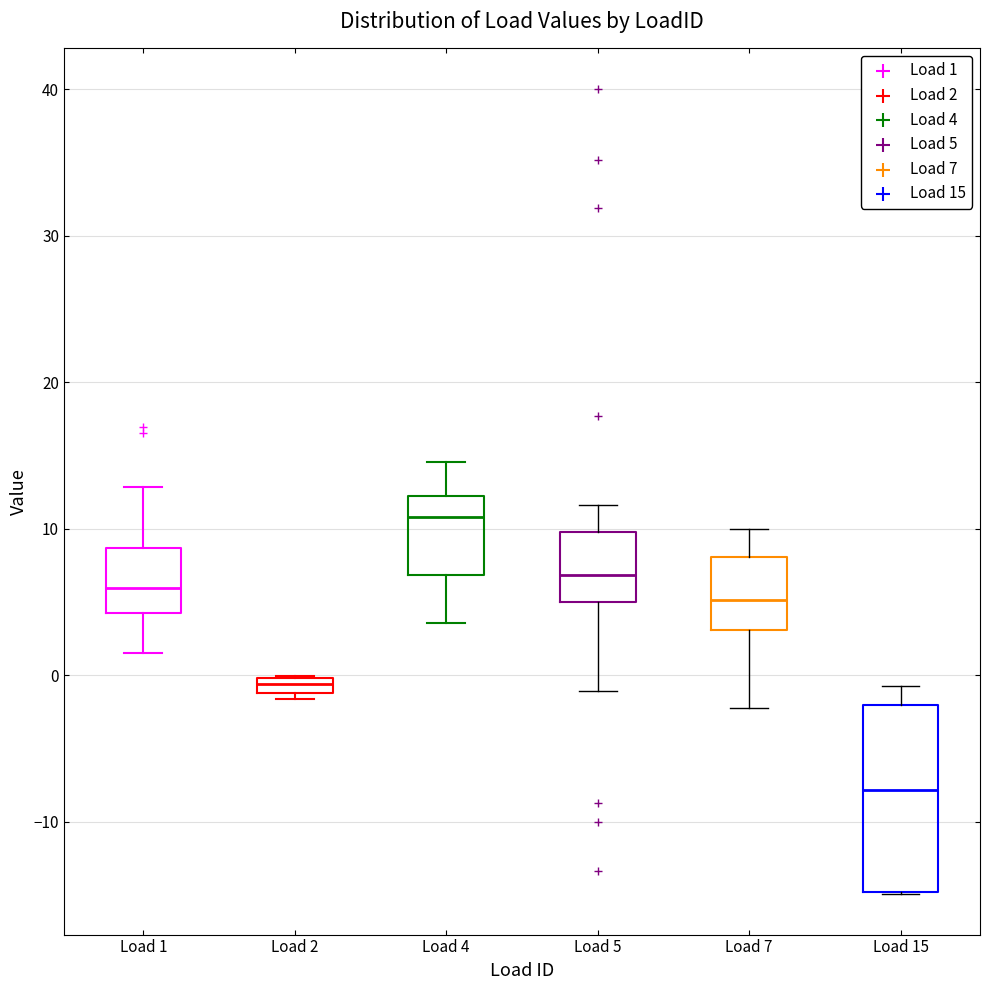

Where is the lower edge of the box for Load 15 on the y-axis? The values are not printed on the chart, so give them approximately, as read against the axis.

-15